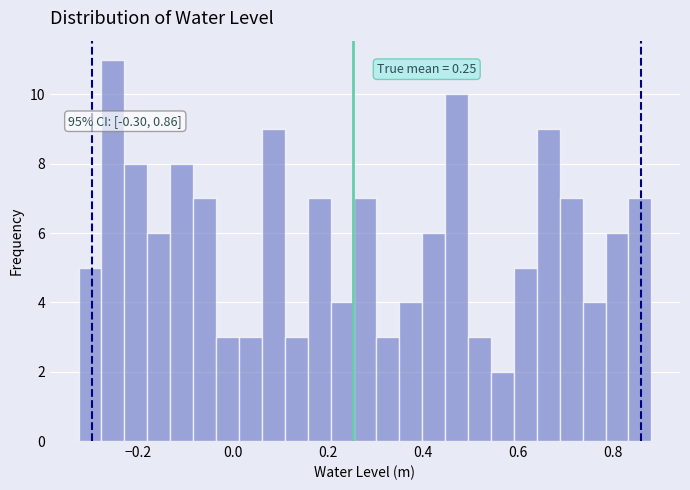

Read against the x-axis, roughly where is the centre of the tallest bar?

-0.26